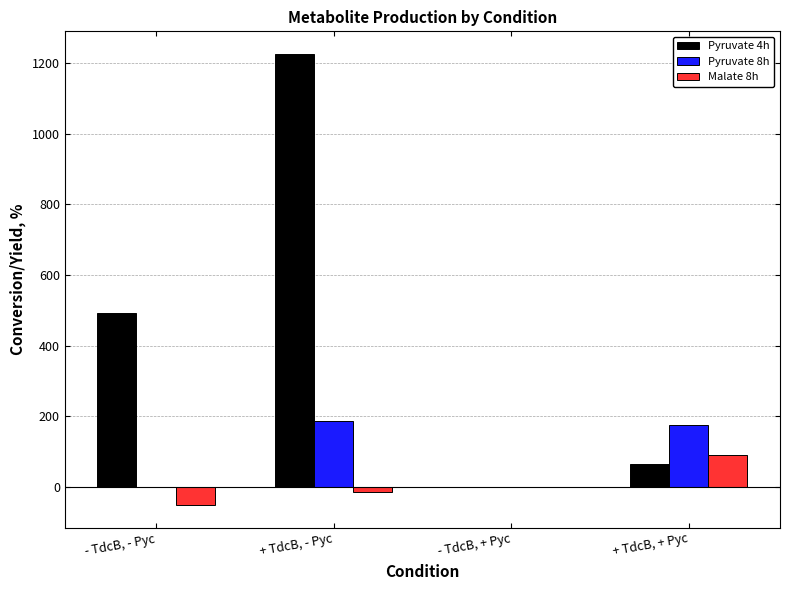

True or false: Pyruvate 8h has a value of 176.0 at + TdcB, + Pyc.

True